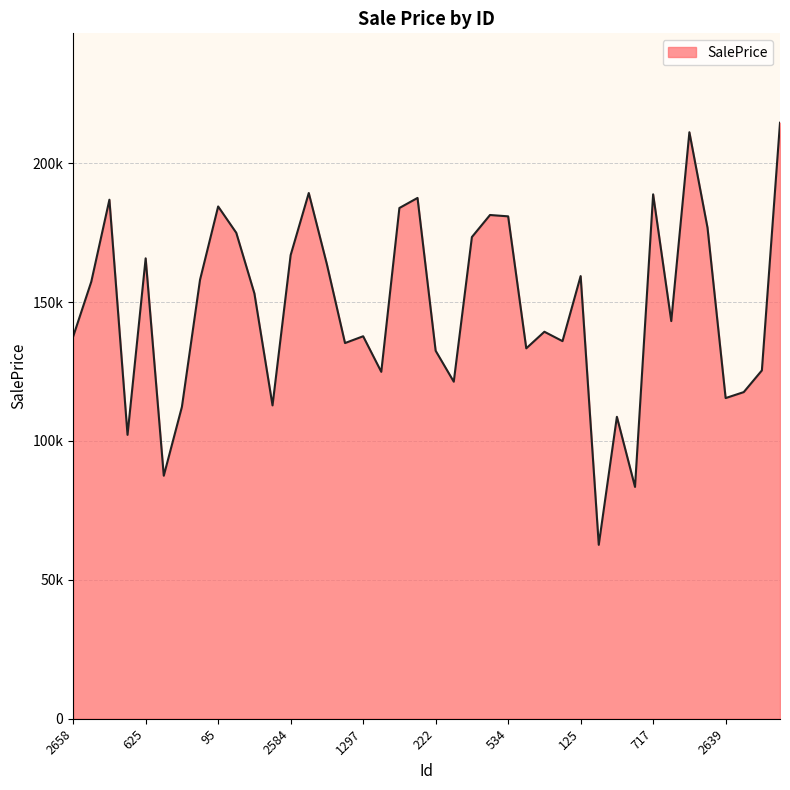

Does the chart have visible grid lines?

Yes